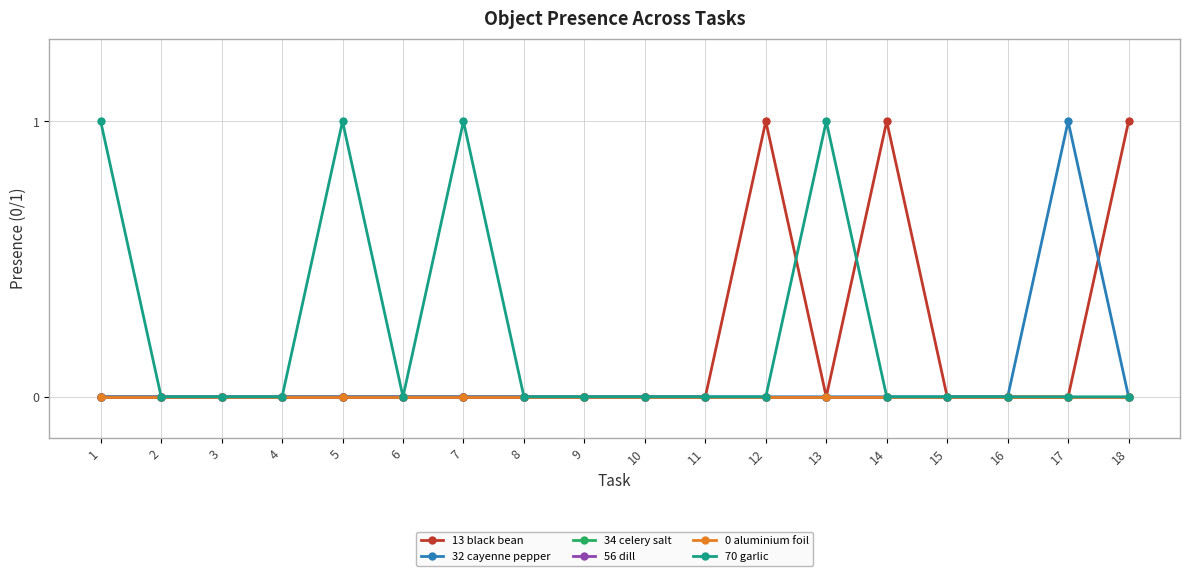

How many lines are shown in the chart?

6